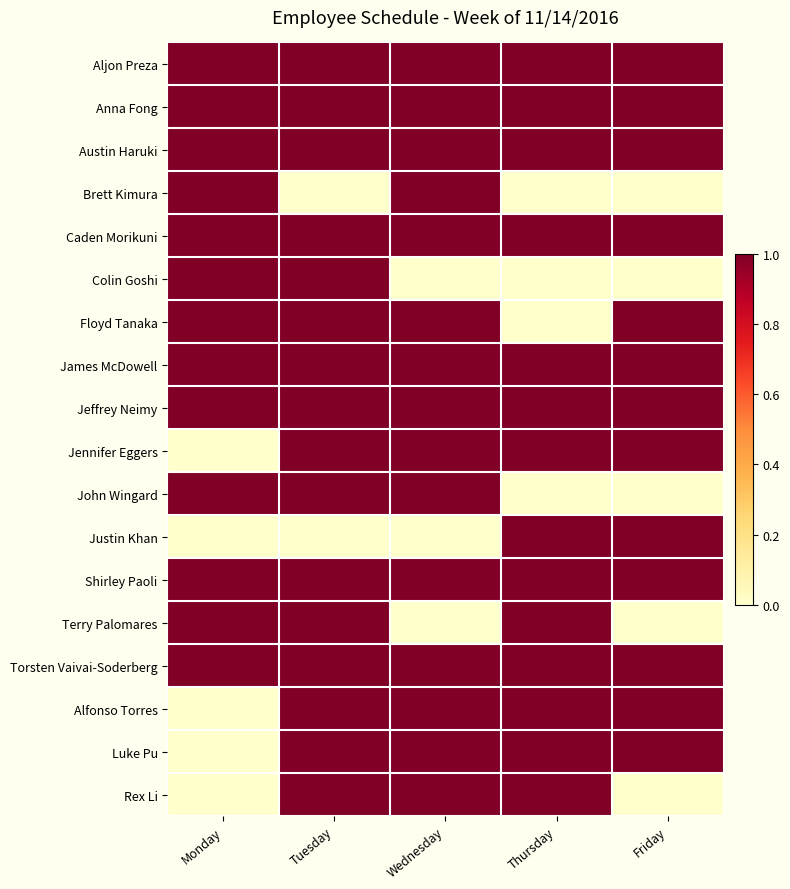

What is the difference between the highest and lowest values at Monday?

1